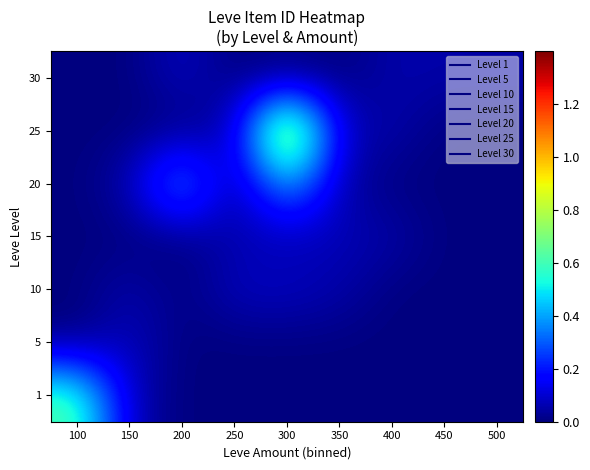

What is the total value across all series at 400?

0.2